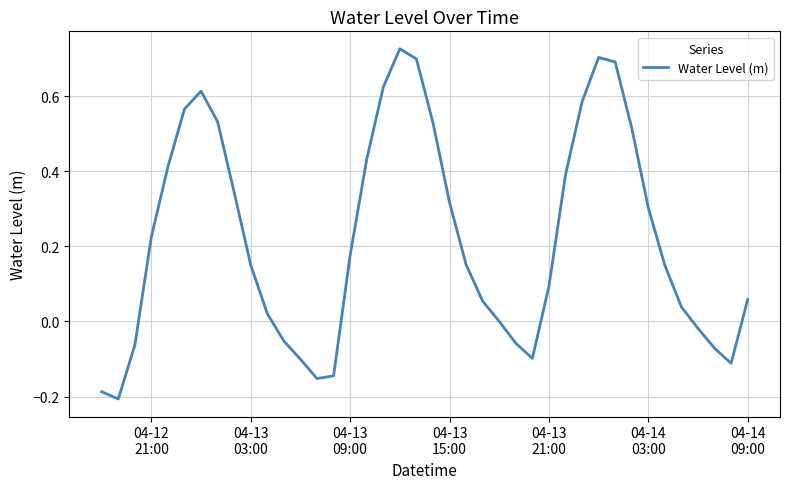

What is the difference between the maximum and minimum values?

0.9